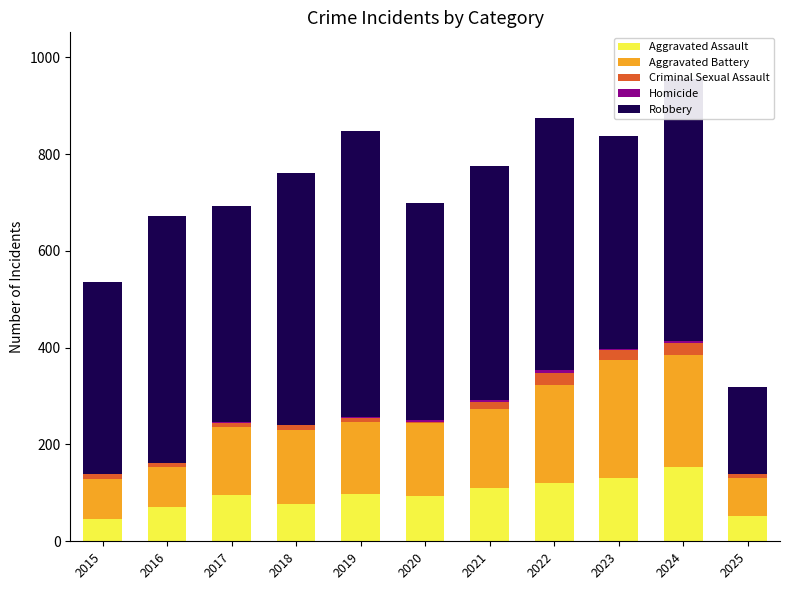

At which label does Aggravated Assault reach its peak?

2024